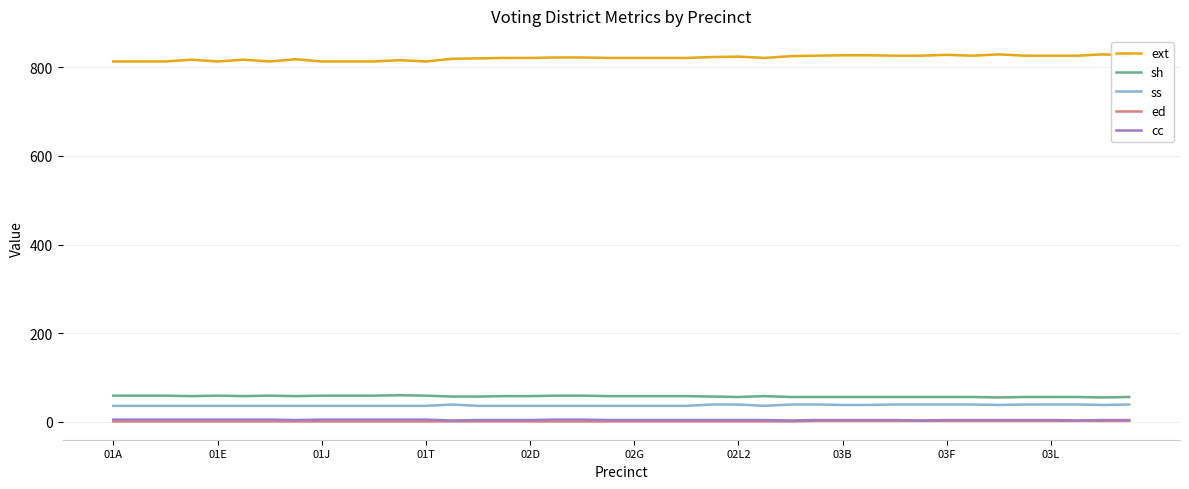

True or false: sh and cc cross at least once.

False